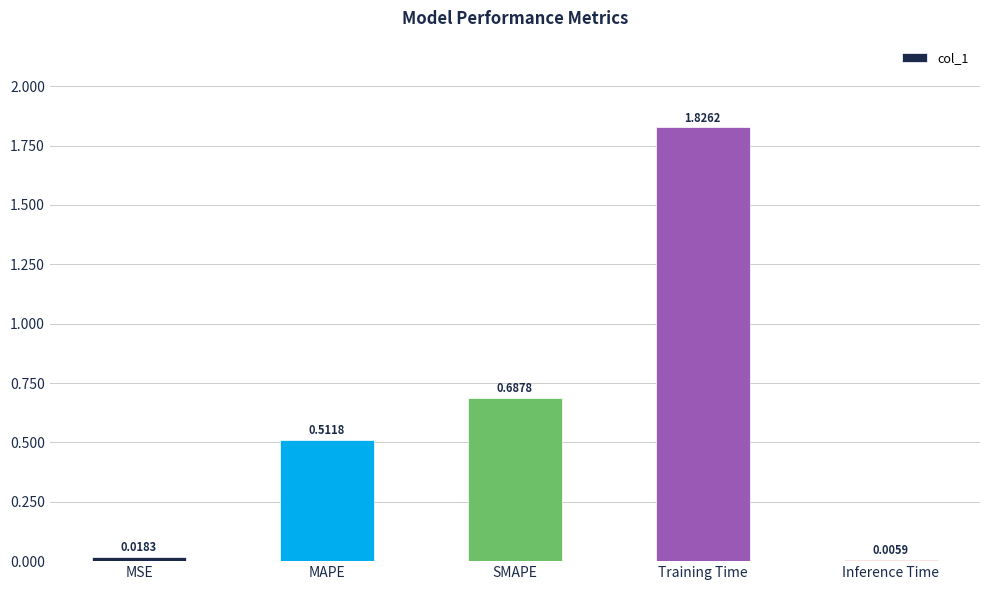

Which category has the highest value across all series?

Training Time